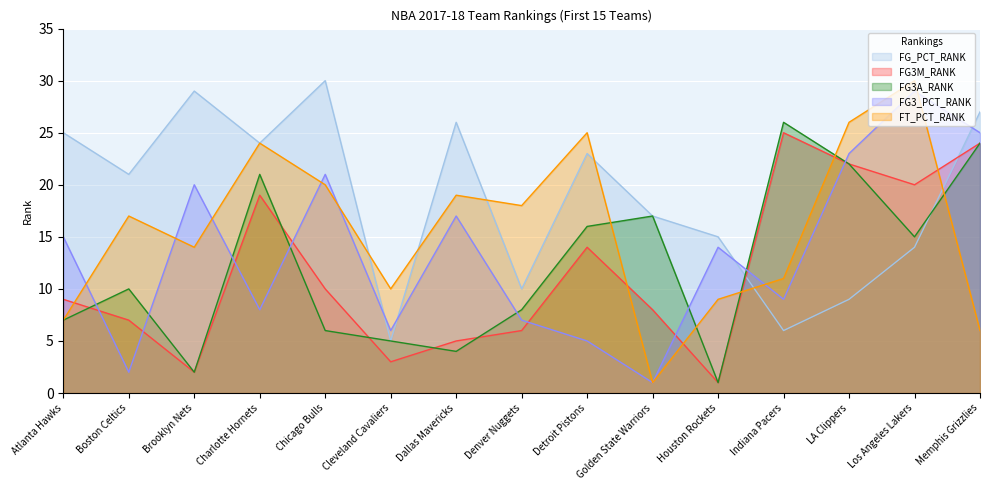

What is the value of the FT_PCT_RANK point at the 15th from the left?

6